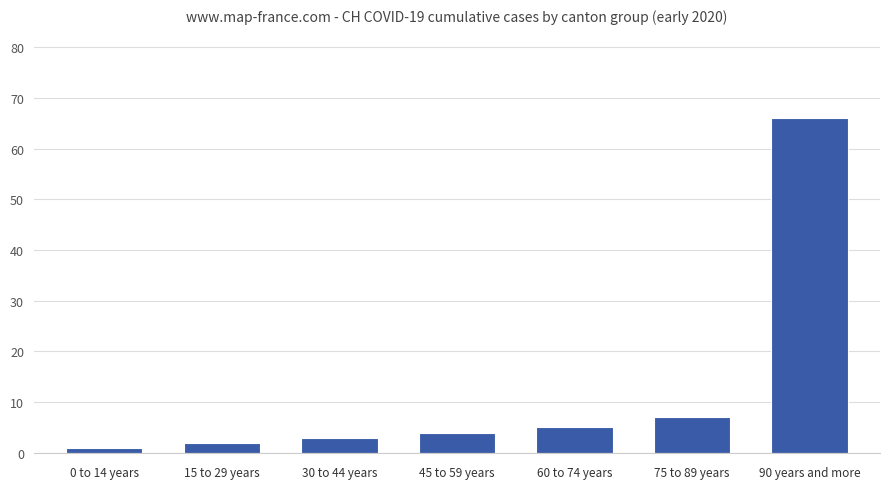

Reading right to left, extract all data points from this chart.

90 years and more=66	75 to 89 years=7	60 to 74 years=5	45 to 59 years=4	30 to 44 years=3	15 to 29 years=2	0 to 14 years=1